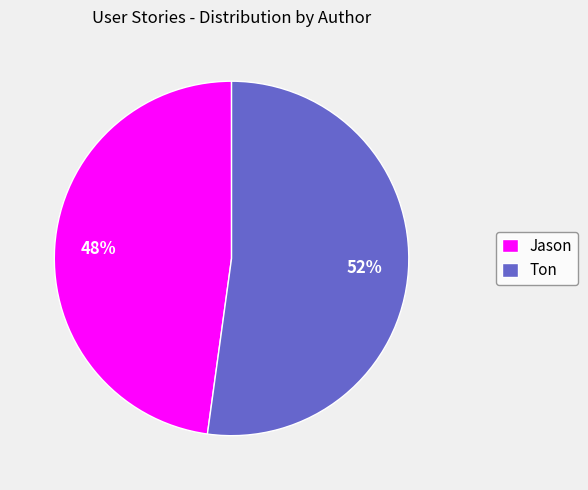

How many slices are in this pie chart?

2